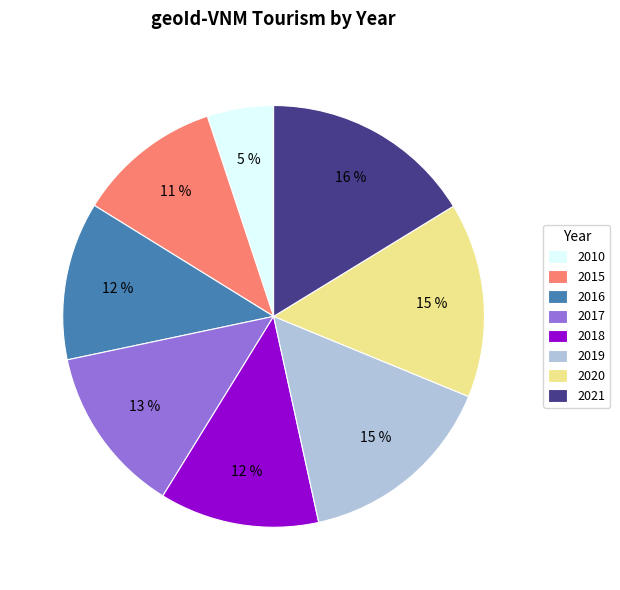

To the nearest percent, what is the difference between the largest and smallest slice percentages?

11%